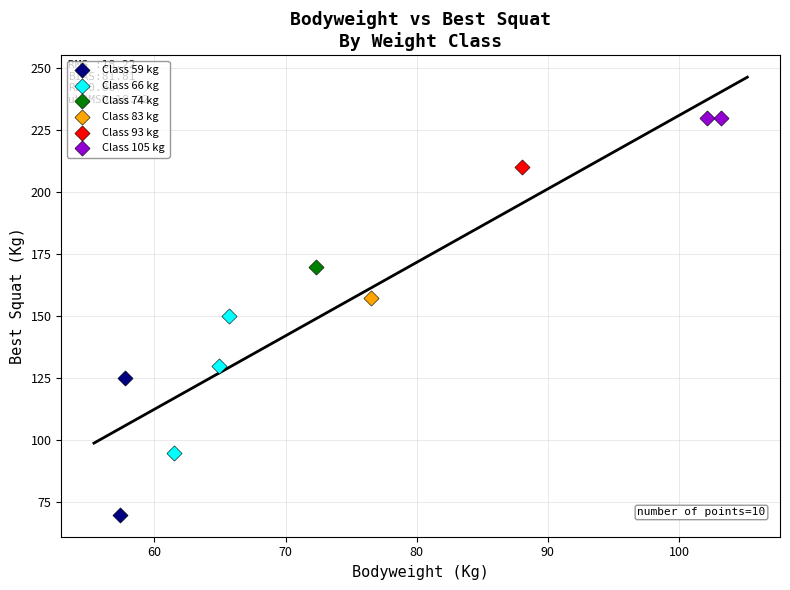

What are all the series names shown in the legend?

Class 59 kg, Class 66 kg, Class 74 kg, Class 83 kg, Class 93 kg, Class 105 kg